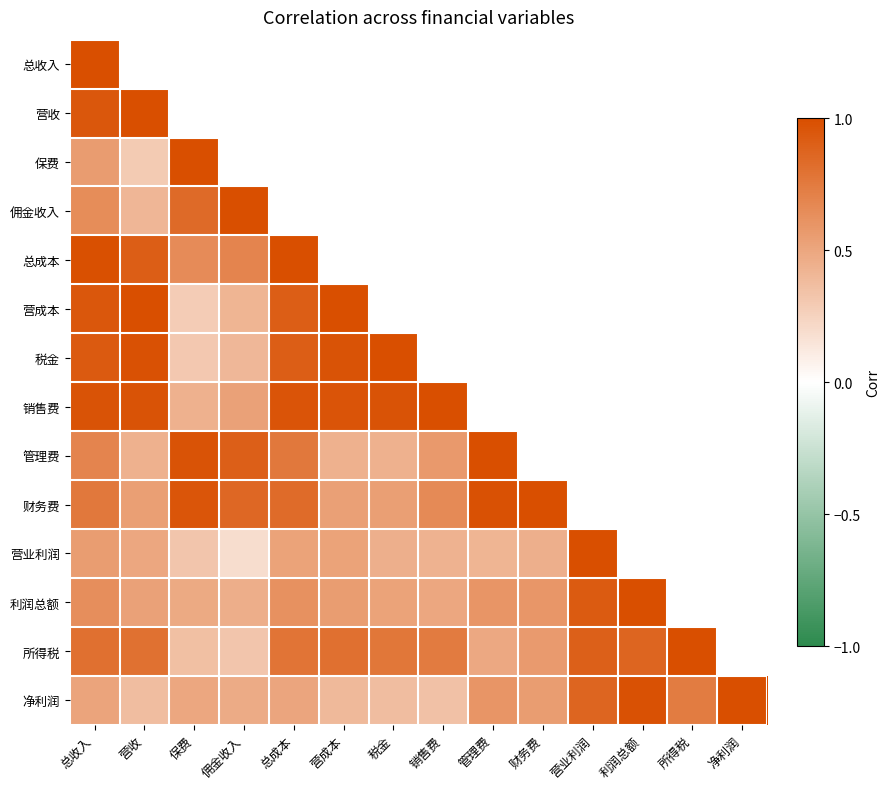

At which category does the chart reach its peak across all series?

营收